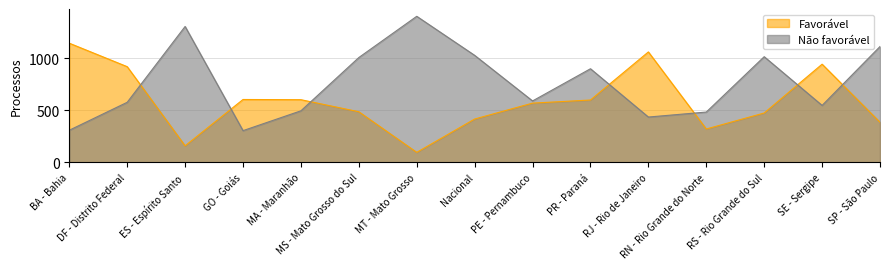

True or false: Não favorável and Favorável cross at least once.

True